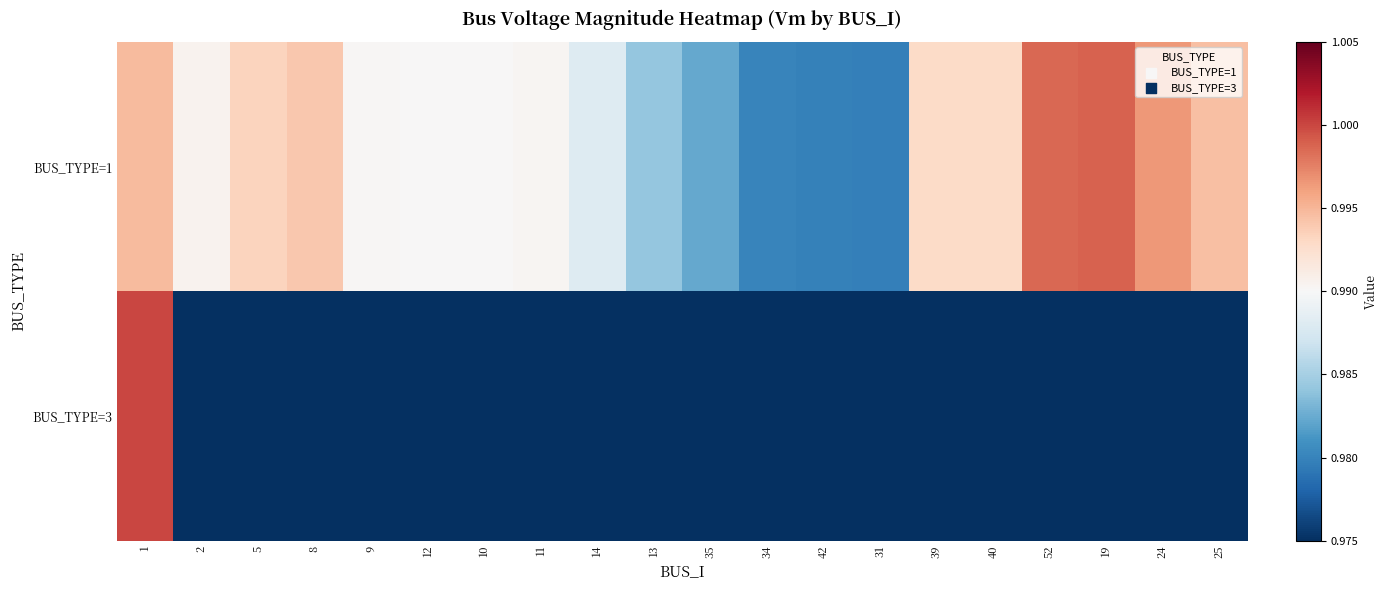

Between 35 and 31, which series saw the biggest shift?

BUS_TYPE=1